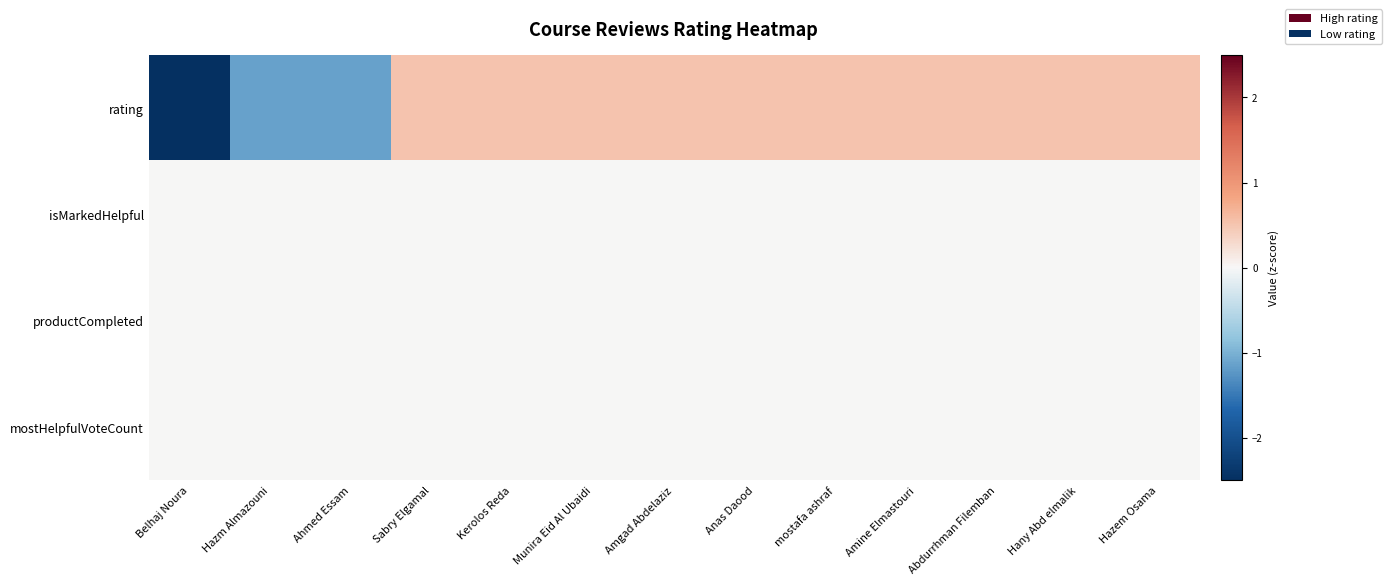

At Hazem Osama, list the series in order from smallest to largest.

isMarkedHelpful, productCompleted, mostHelpfulVoteCount, rating